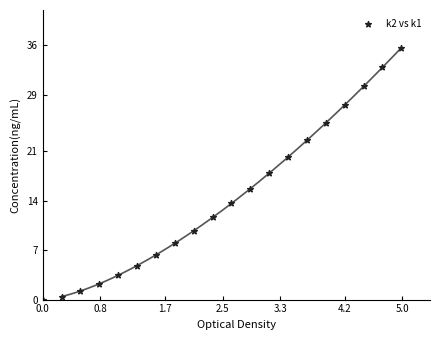

What is the range of Y values (max minus min)?

35.7